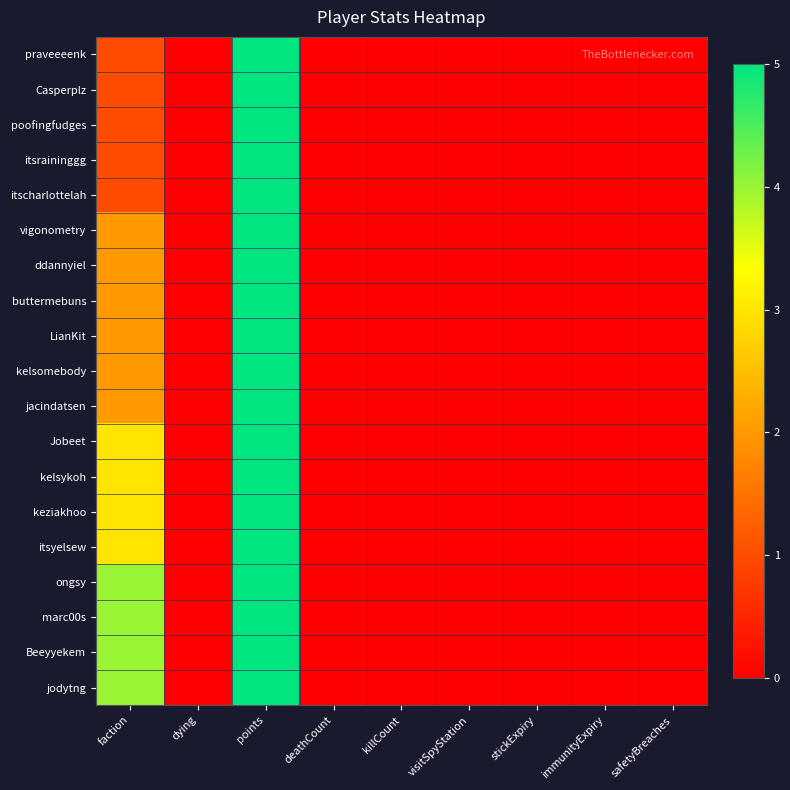

Which has a higher value, safetyBreaches or dying?

safetyBreaches